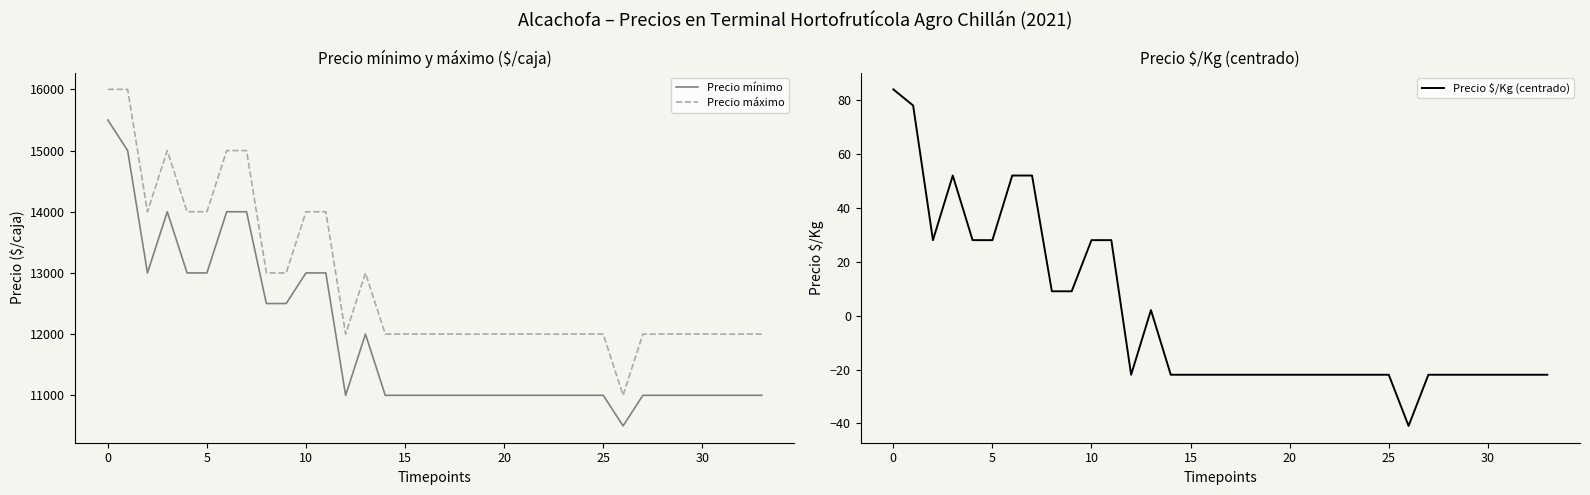

What are all the series names shown in the legend?

Precio mínimo, Precio máximo, Precio $/Kg (centrado)